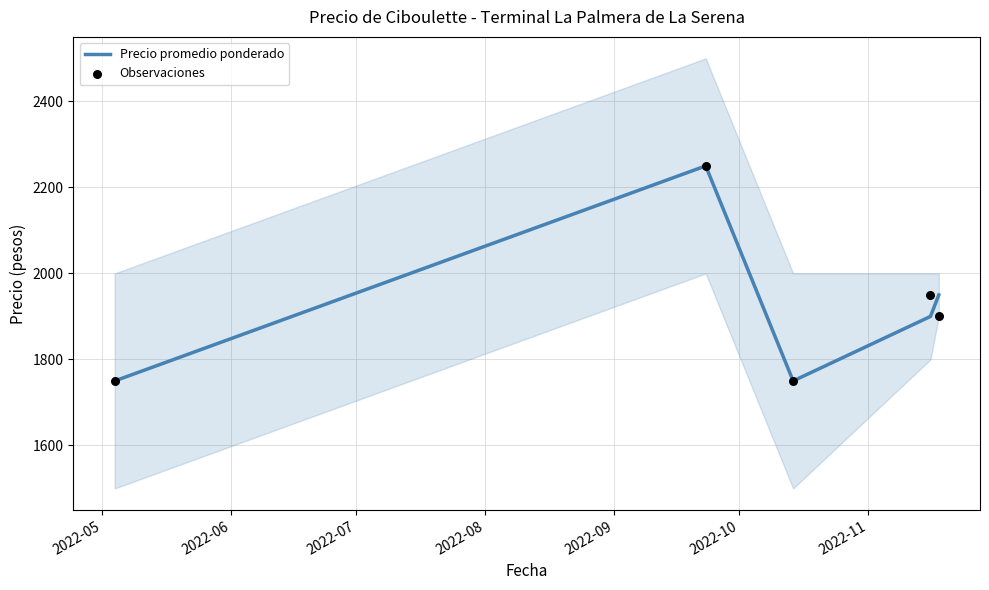

Which series contains the highest Y value?

Precio promedio ponderado